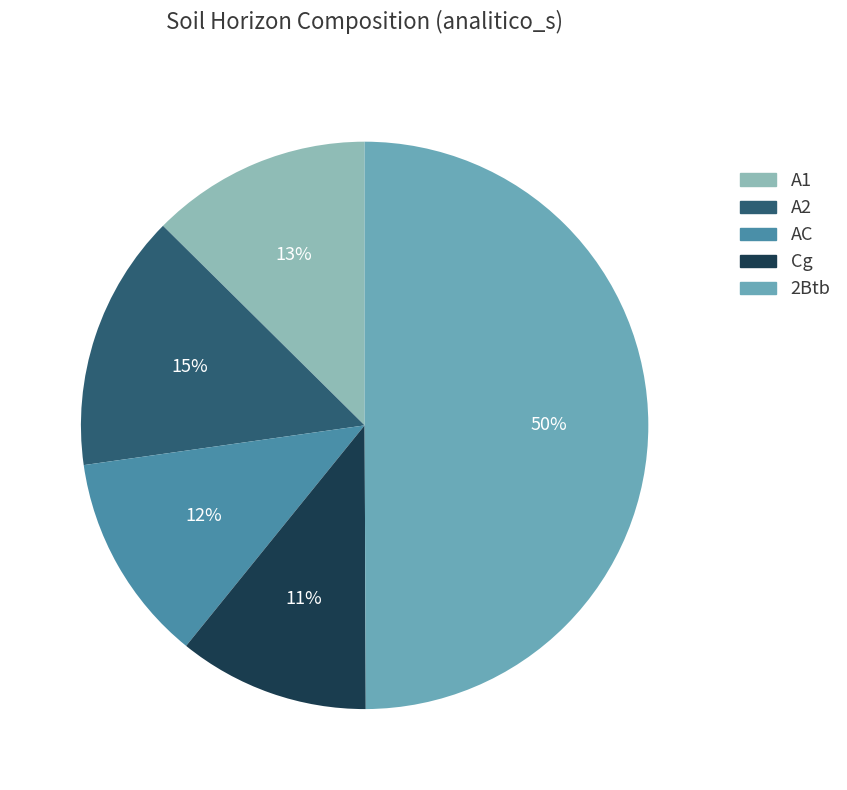

Which has a higher value, Cg or A2?

A2